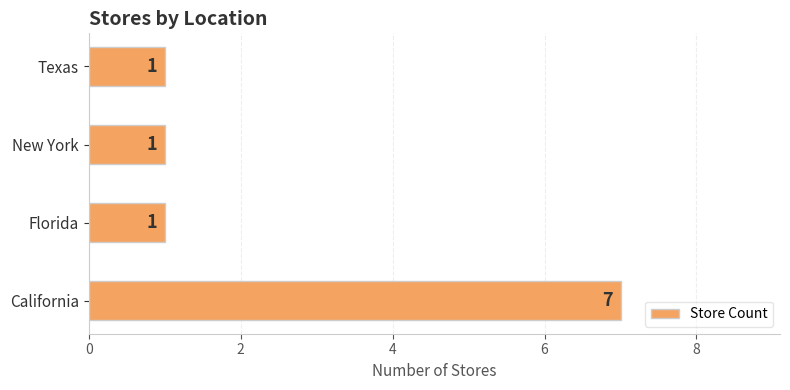

How many bars are there in total?

4